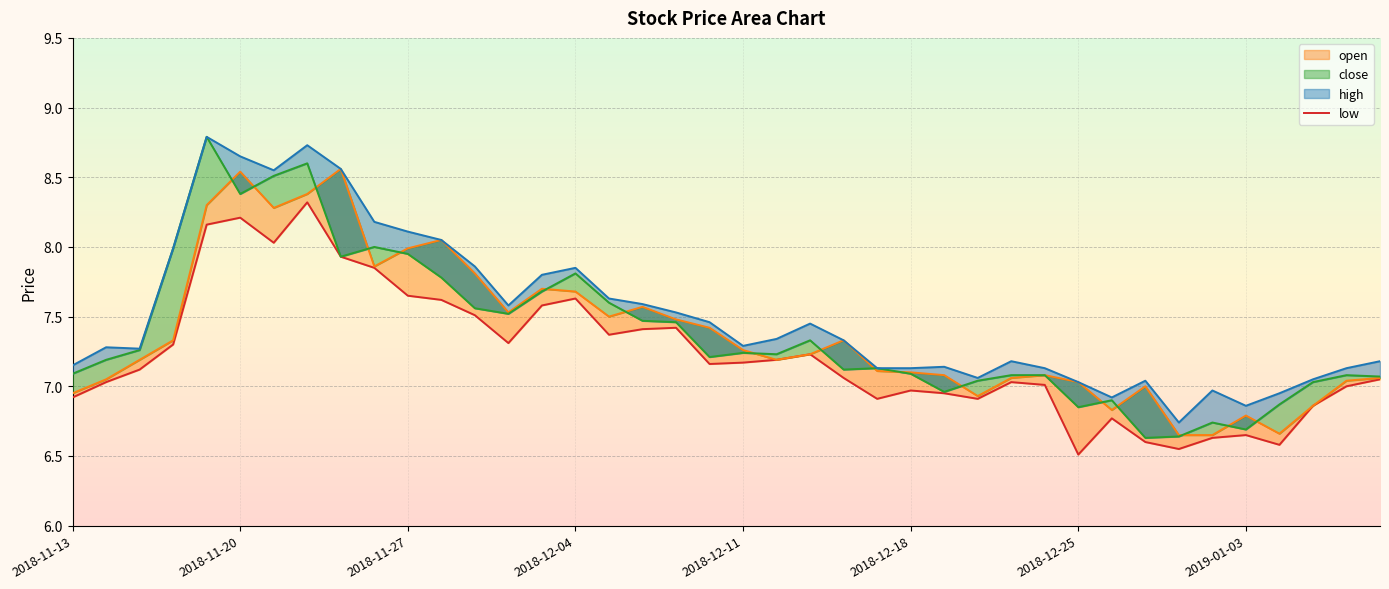

At how many categories does at least one series exceed 7?

35